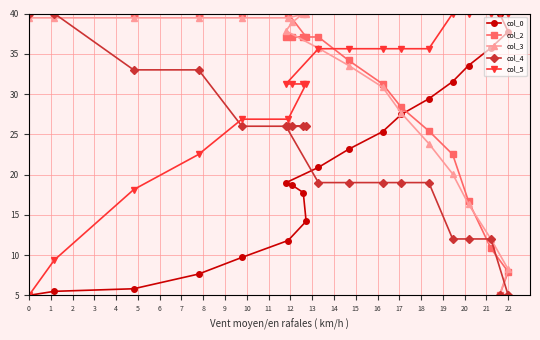

What is the difference between the second highest and minimum values in the col_0 series?

32.7